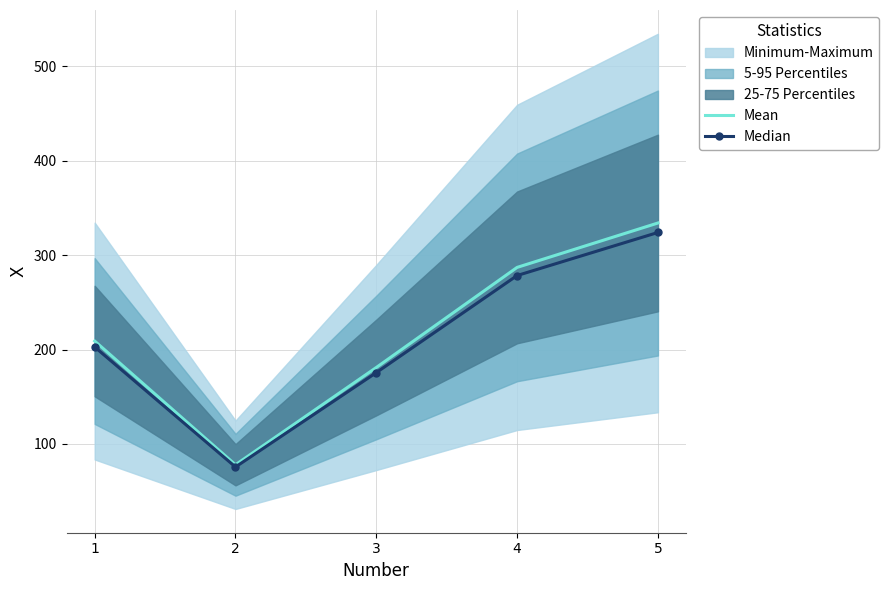

Rank the categories by Median value from highest to lowest.

5, 4, 1, 3, 2